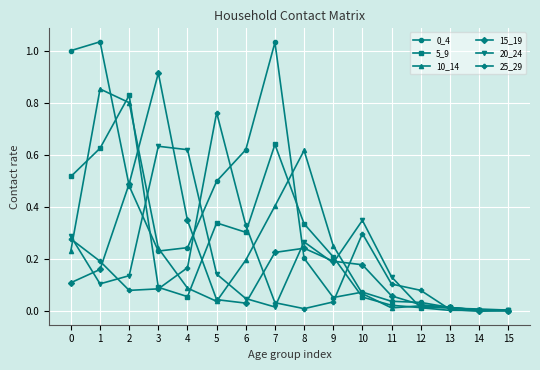

Is the value of 25_29 at 1 greater than the value of 15_19 at 12?

Yes